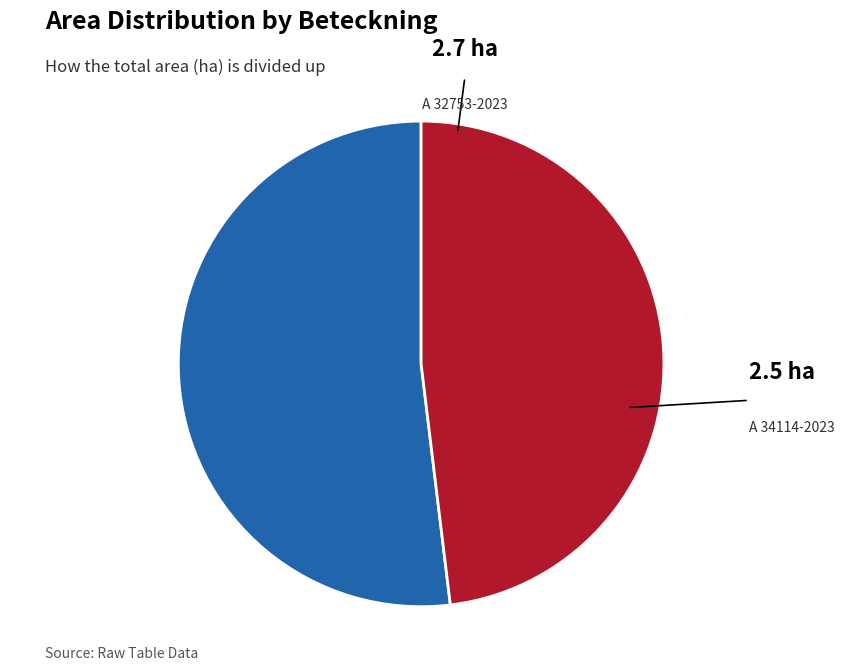

Do A 34114-2023 and A 32753-2023 together represent more than half of the pie?

Yes